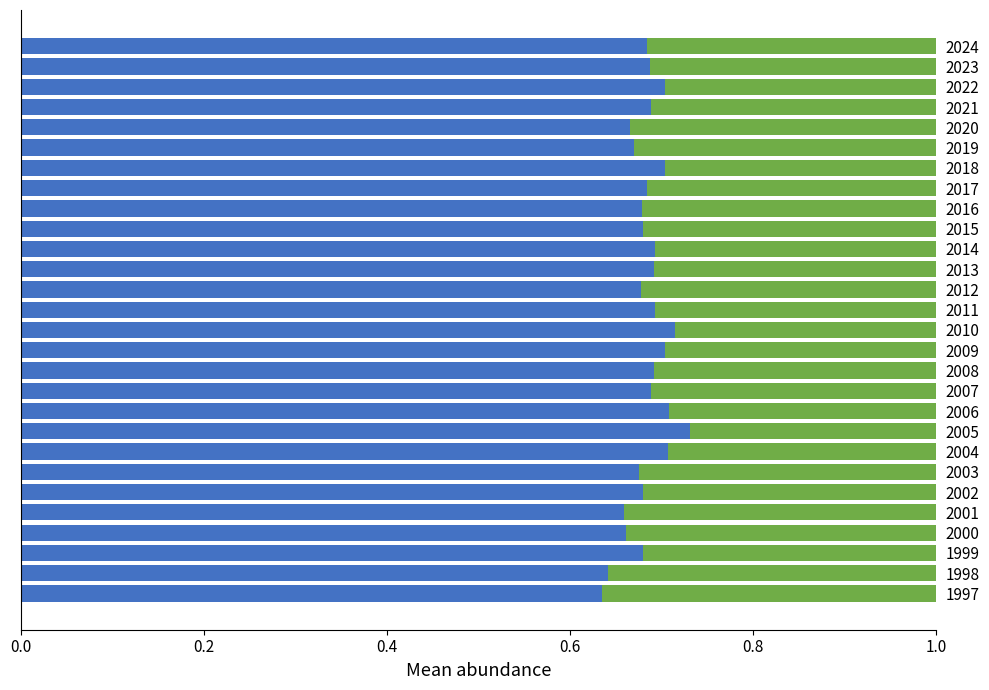

What is the total value across all series at 2007?

1.0